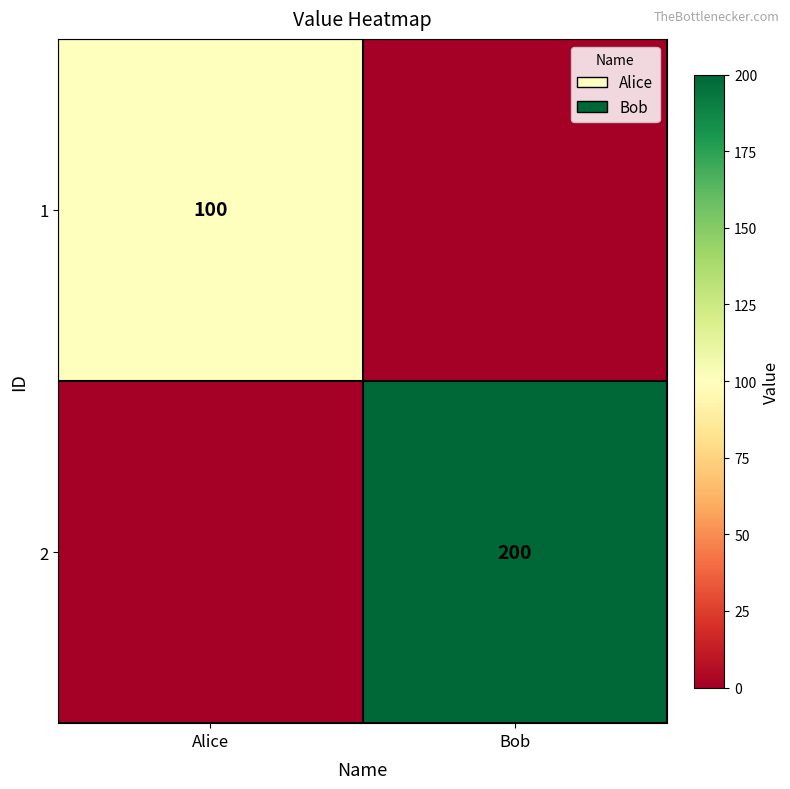

Count the number of data series in this chart.

2